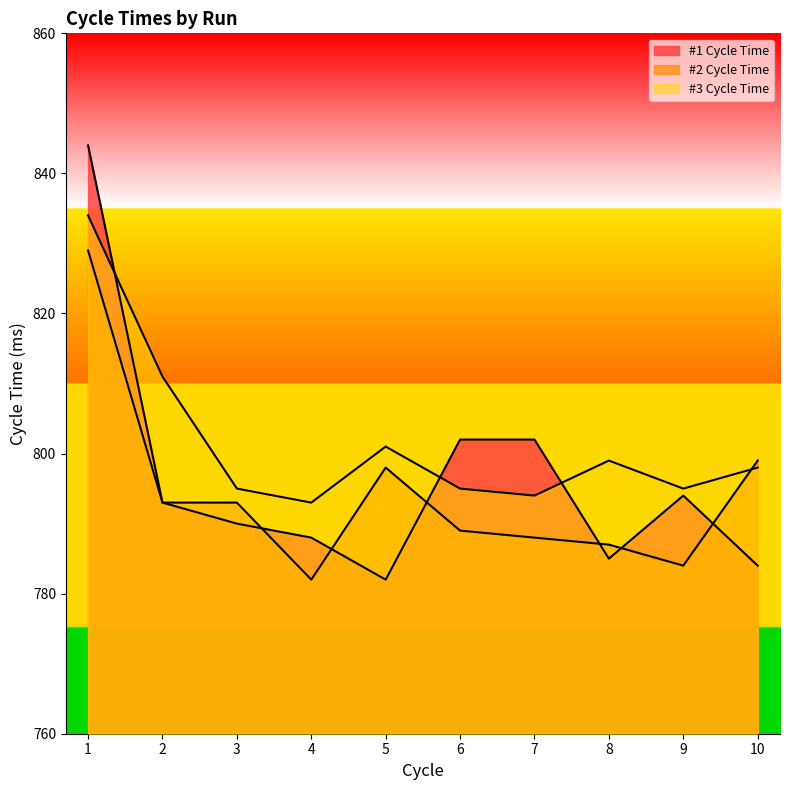

What is the approximate value of #2 Cycle Time at 8, to the nearest 5?

785